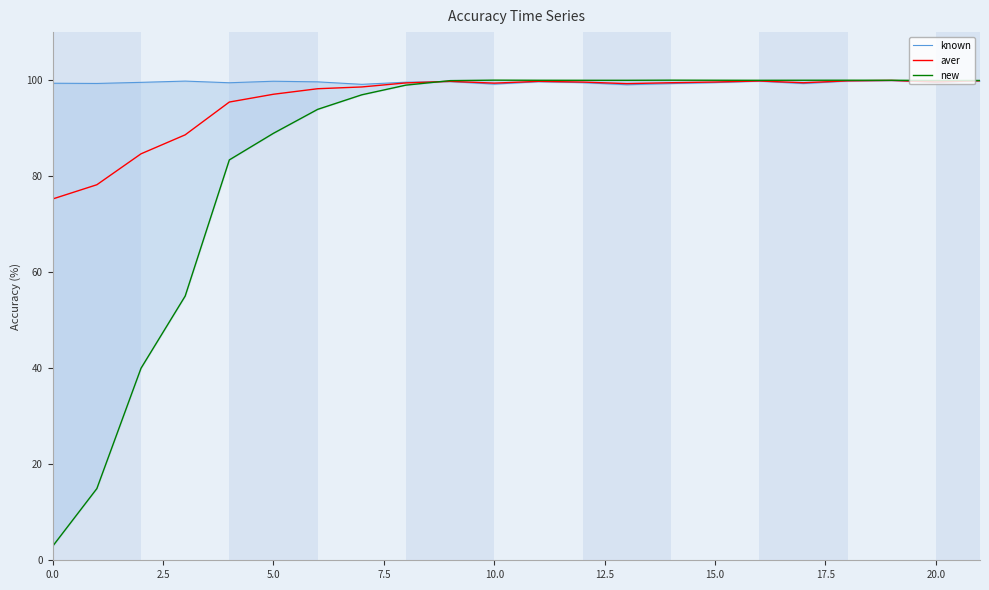

What is the difference between the maximum and minimum values in the new series?

97.1